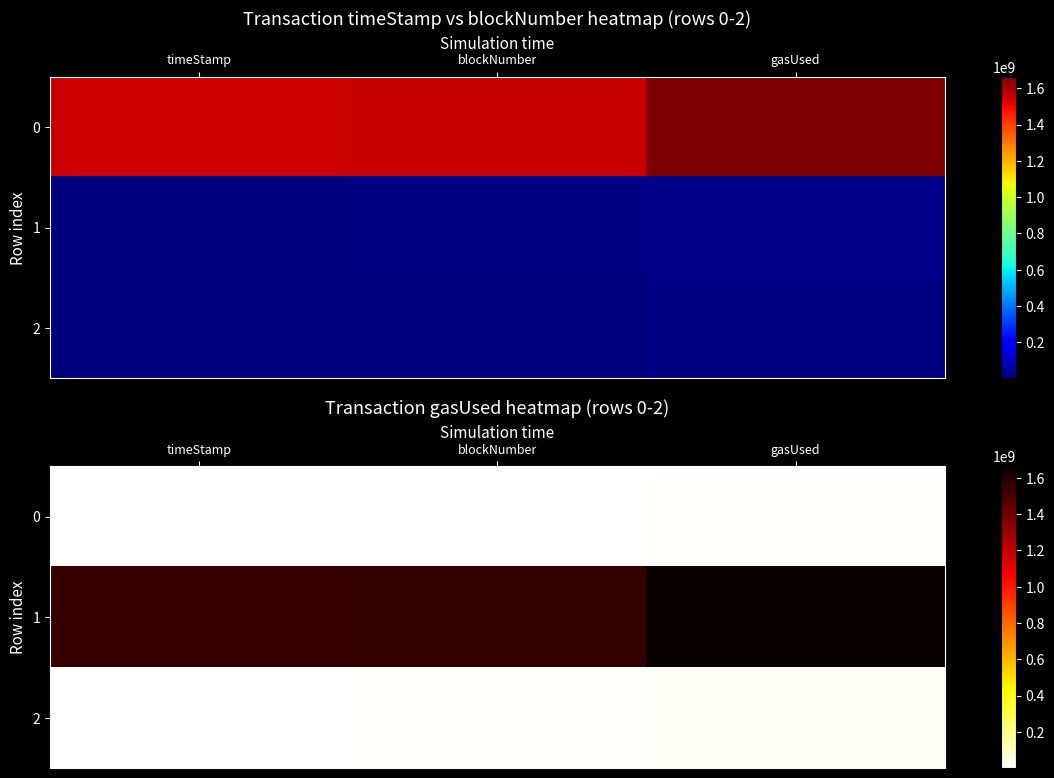

Read the 2 value at timeStamp, to the nearest 10.

7096370